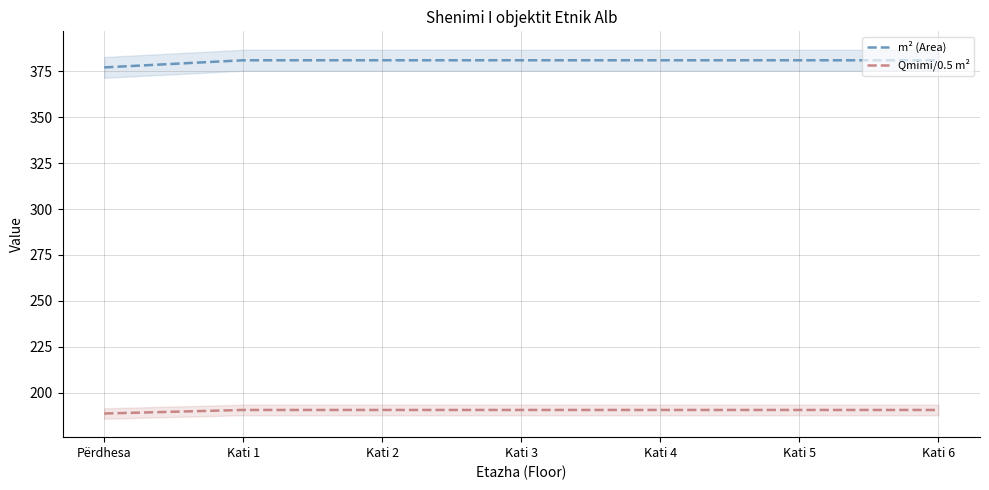

What is the label of the 3rd point from the right?

Kati 4